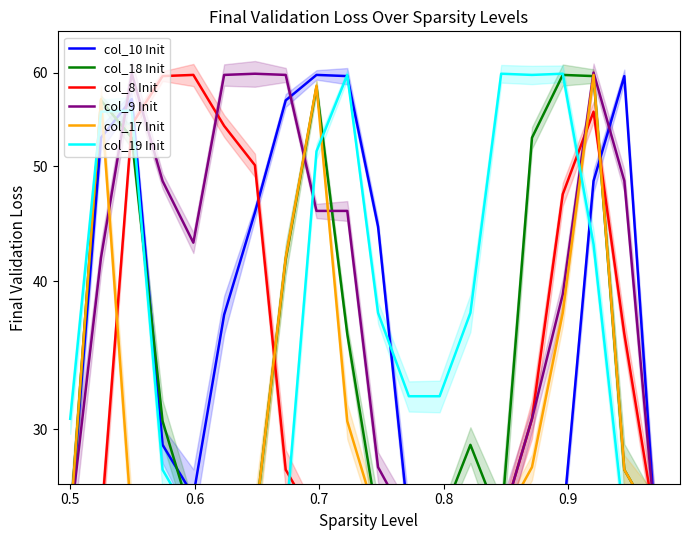

What are all the series names shown in the legend?

col_10 Init, col_18 Init, col_8 Init, col_9 Init, col_17 Init, col_19 Init